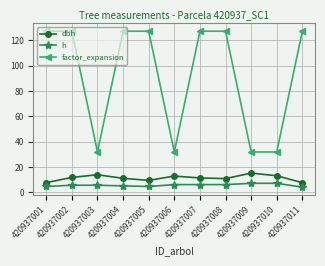

At how many categories does at least one series exceed 22?

11